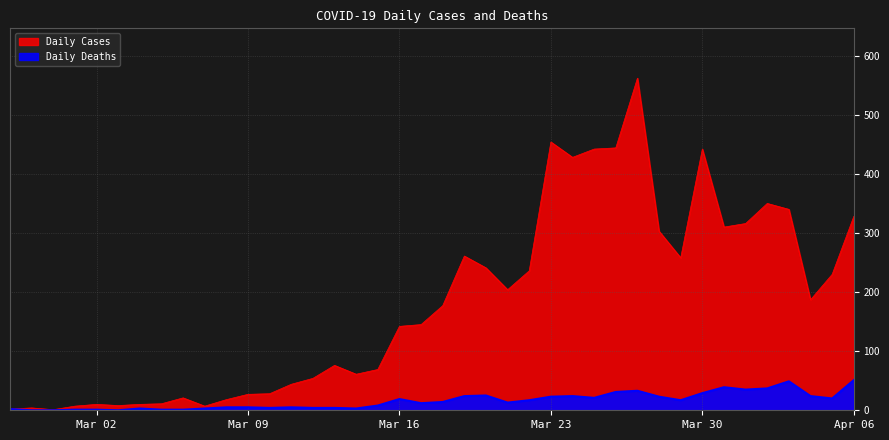

True or false: Daily Cases and Daily Deaths cross at least once.

False